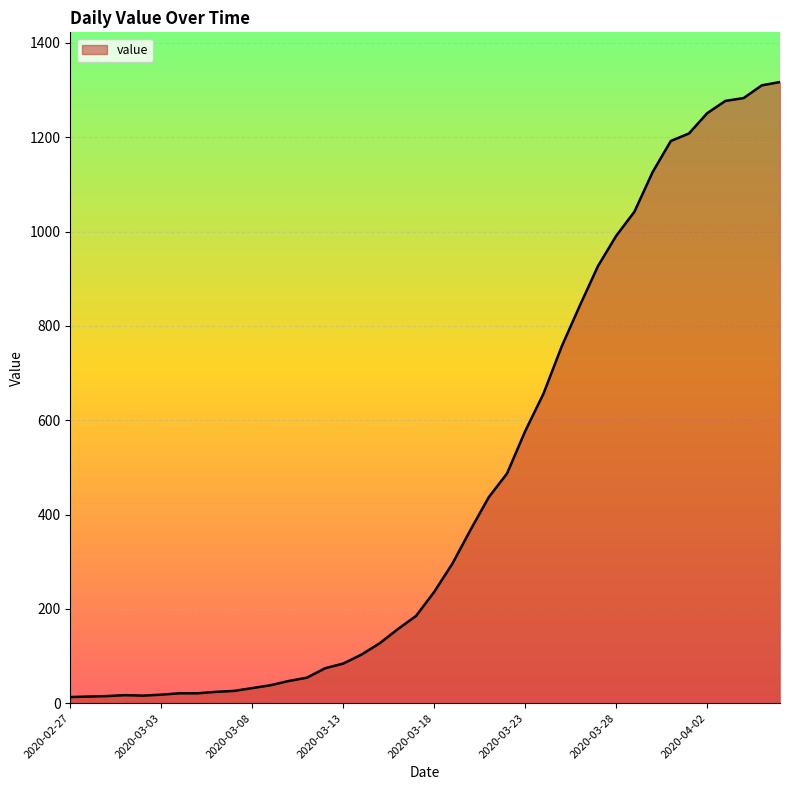

What is the maximum value shown in the chart?

1317